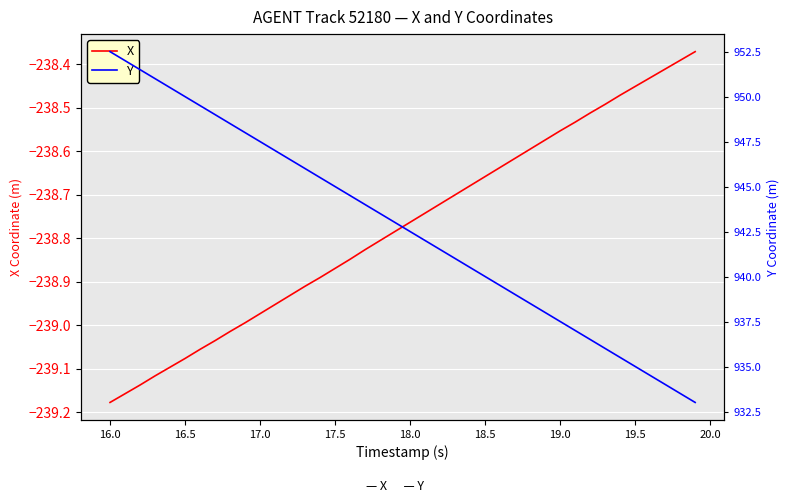

What is the difference between the maximum and second lowest values in the X series?

0.8